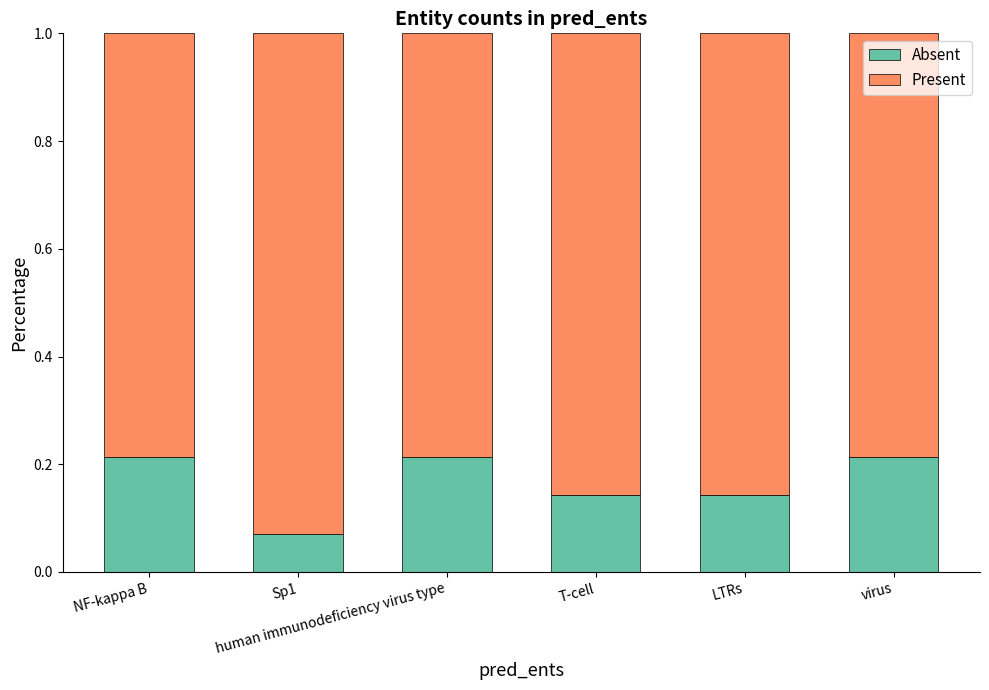

Count the Absent values in the range 0 to 1.

6